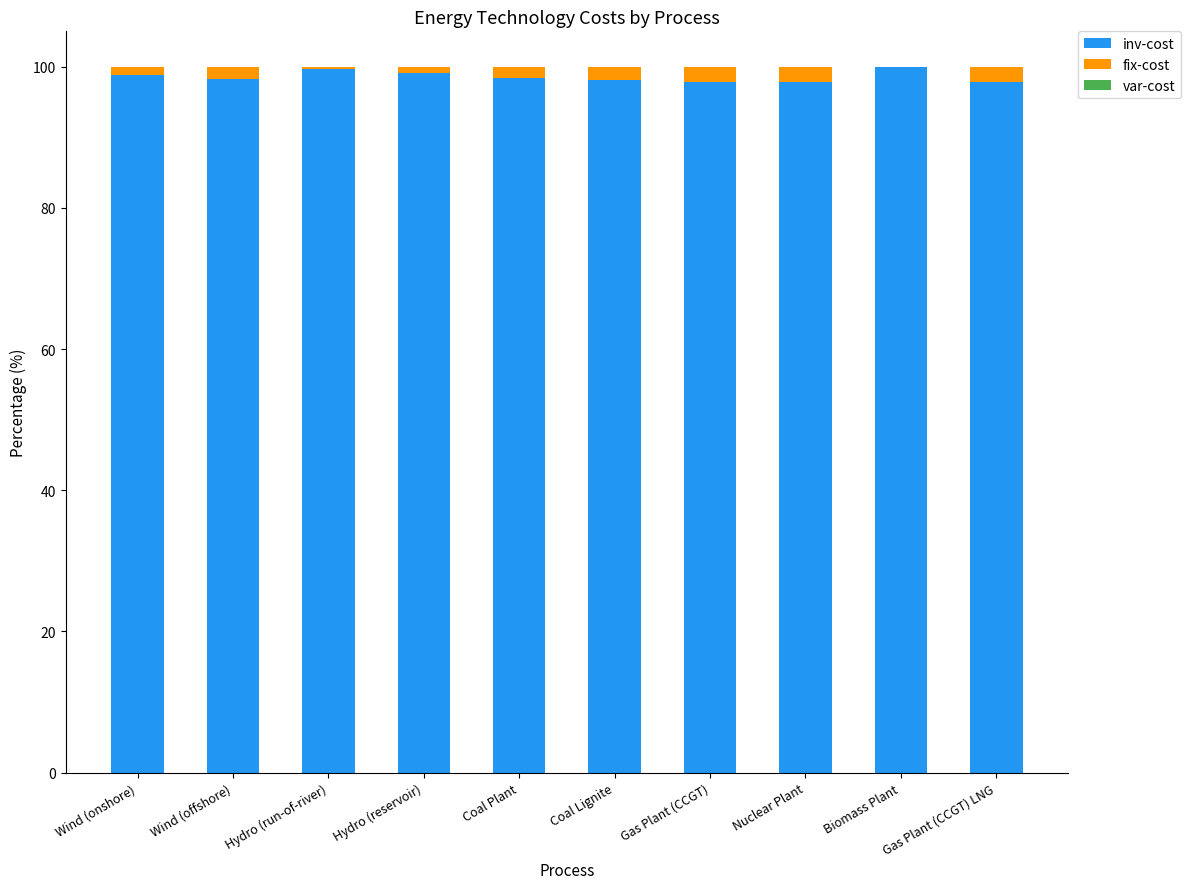

True or false: inv-cost has a value of 98.1 at Coal Lignite.

True